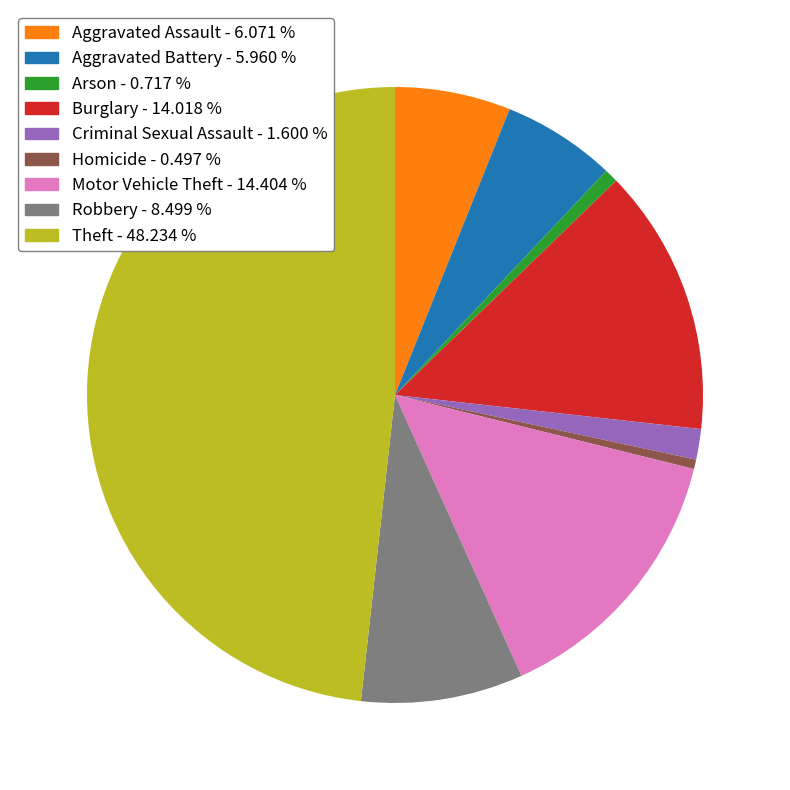

Is there a majority slice in this chart?

No